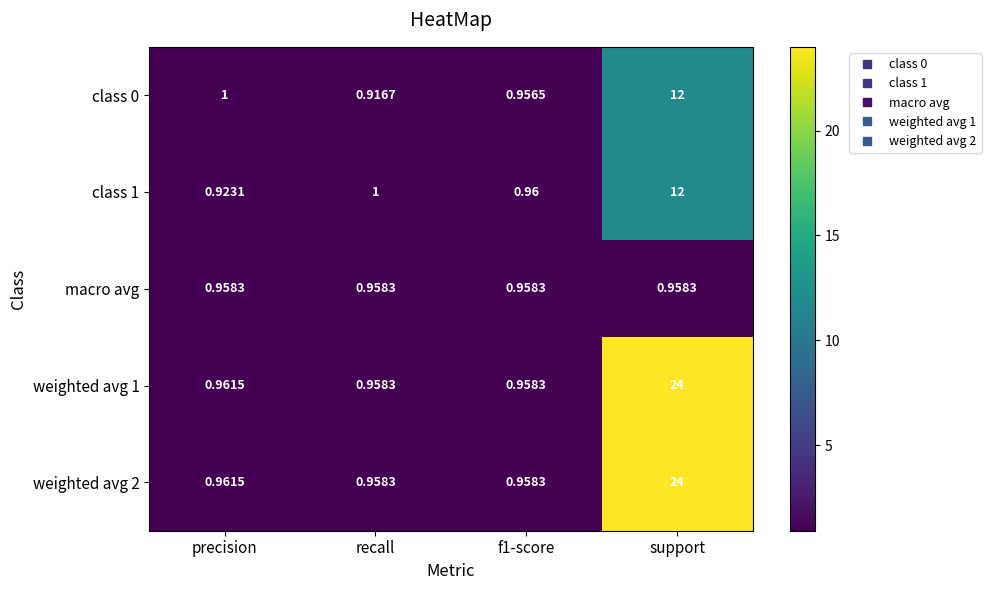

At which category does the chart reach its peak across all series?

support